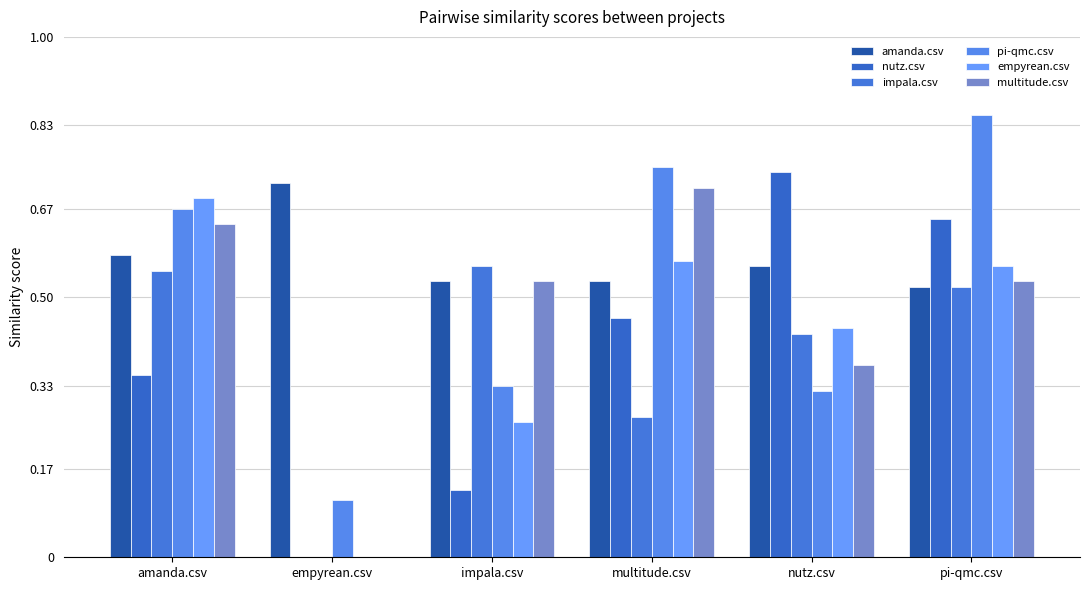

At which category is the sum across all series the highest?

pi-qmc.csv